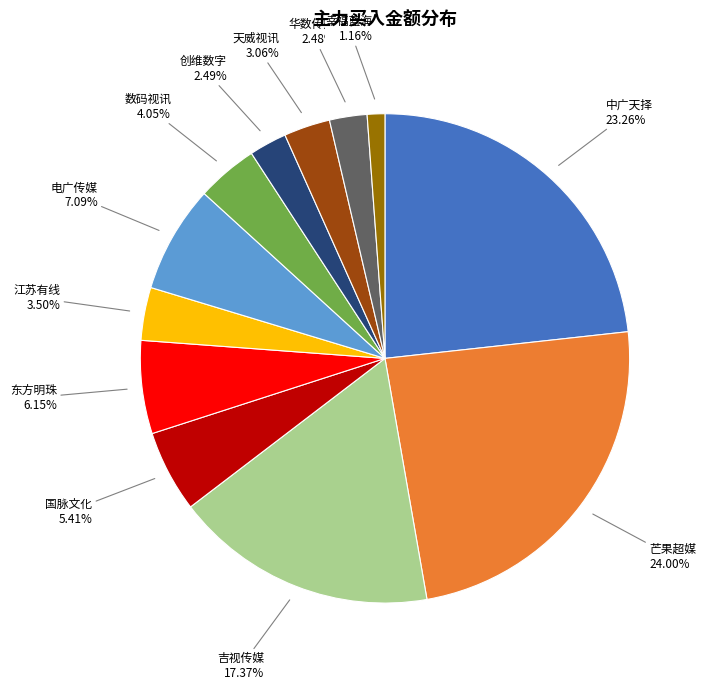

Does 数码视讯 represent more than half of the total?

No